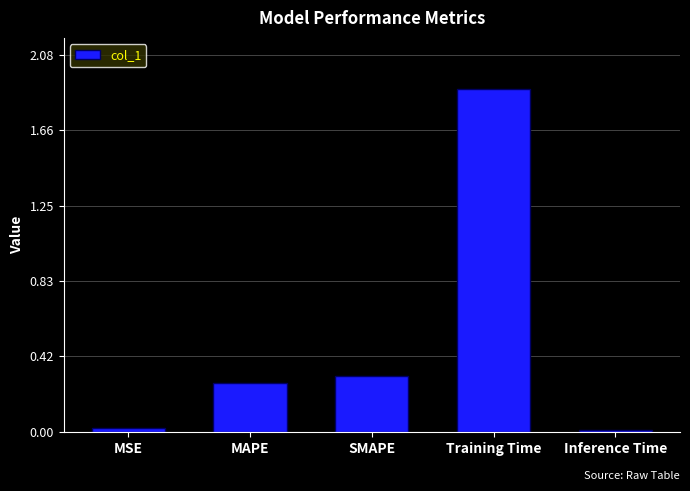

The value at MSE is 0.0. True or false?

True